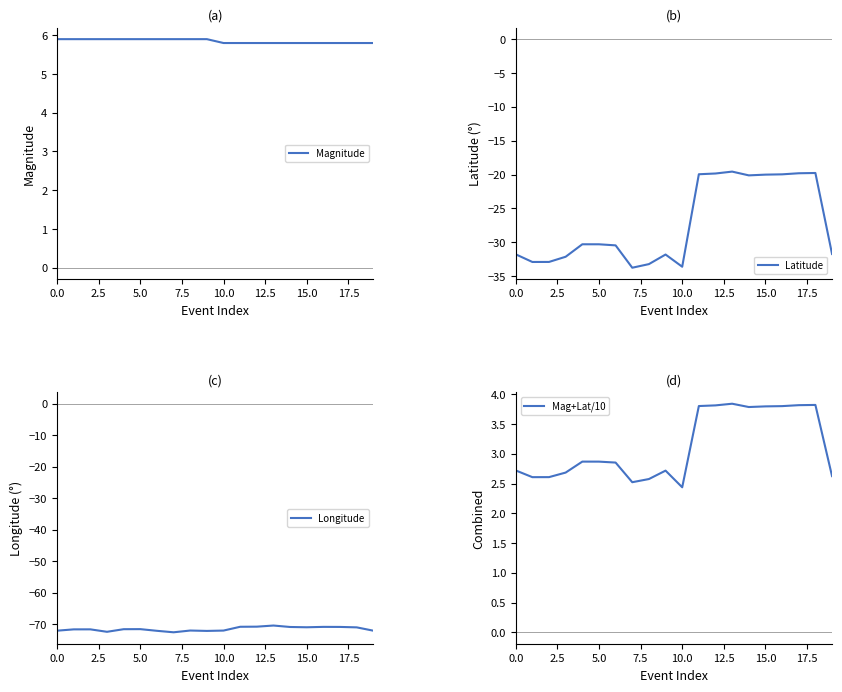

True or false: Magnitude and Mag+Lat/10 cross at least once.

False